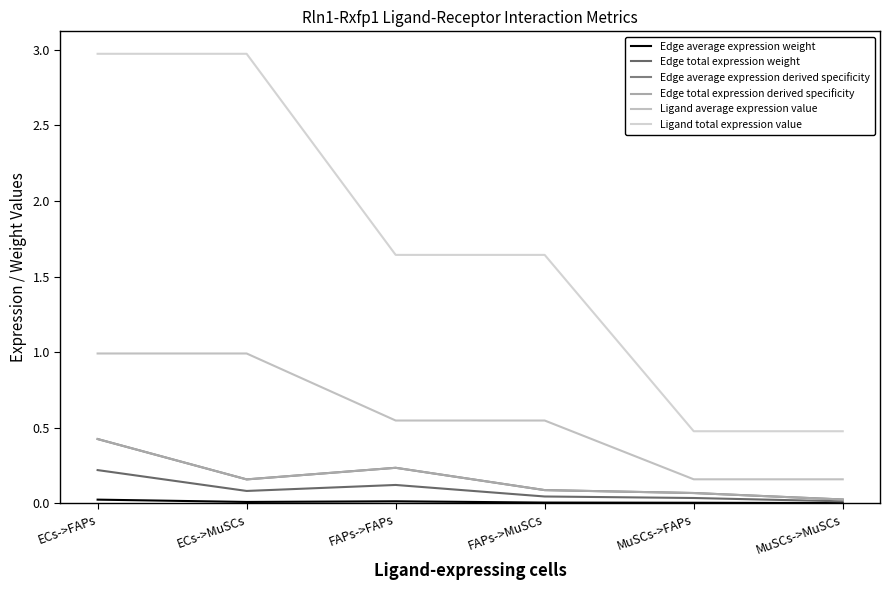

Does the chart display data point markers on the line(s)?

No